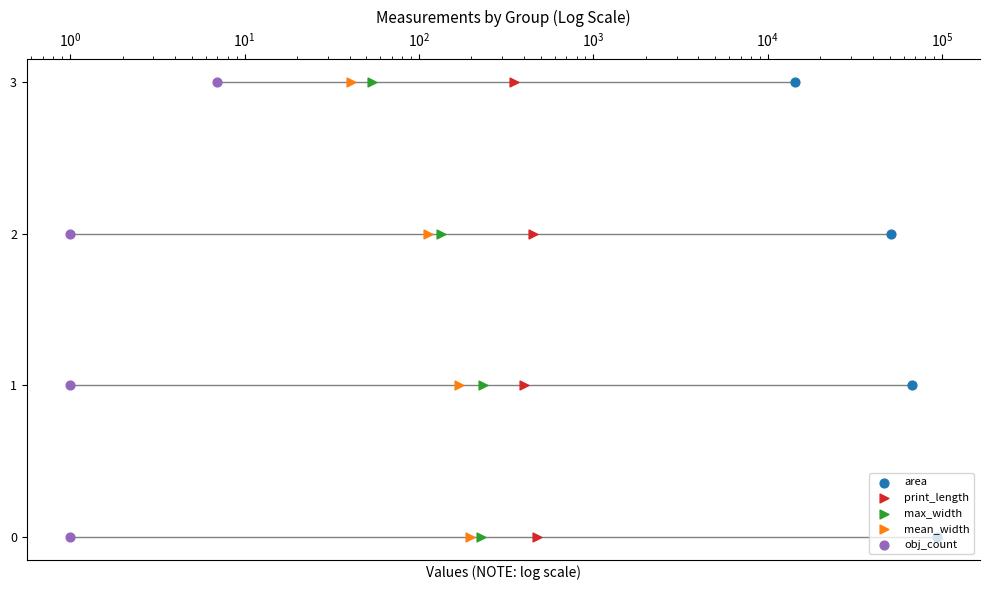

Which series has the largest Y range (max minus min)?

area